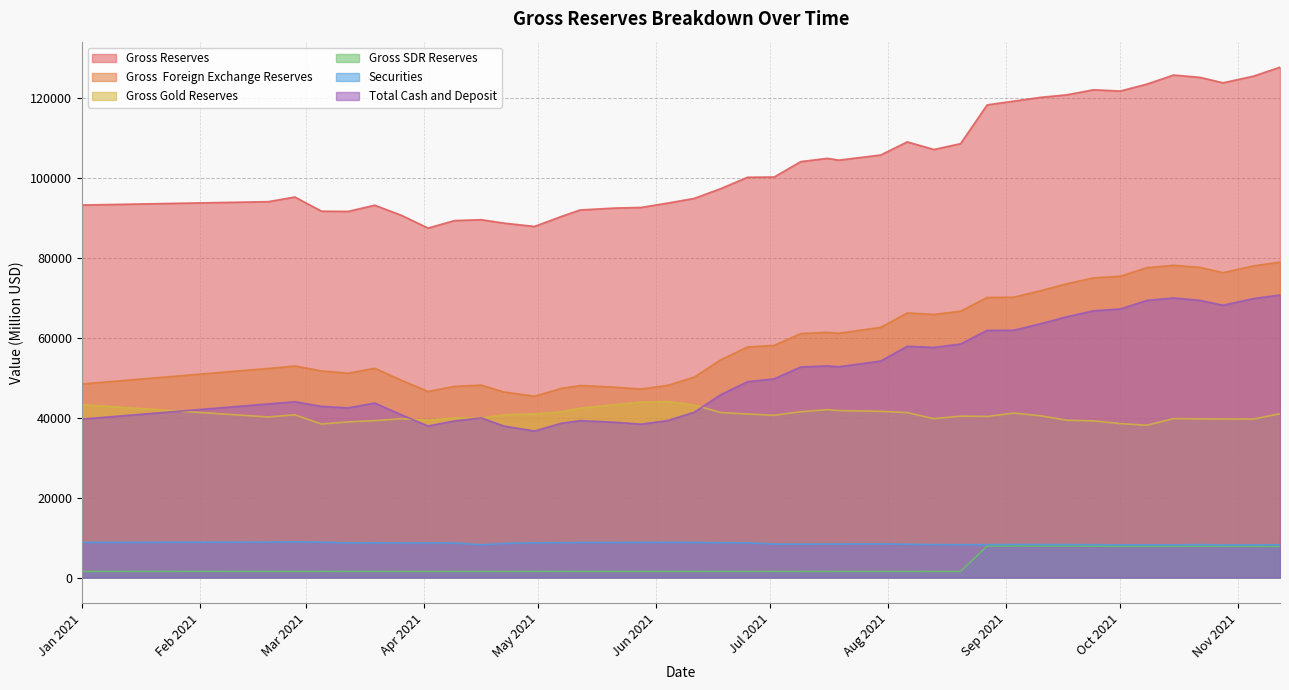

In Gross SDR Reserves, how many points are lower than both neighbors (excluding endpoints)?

6